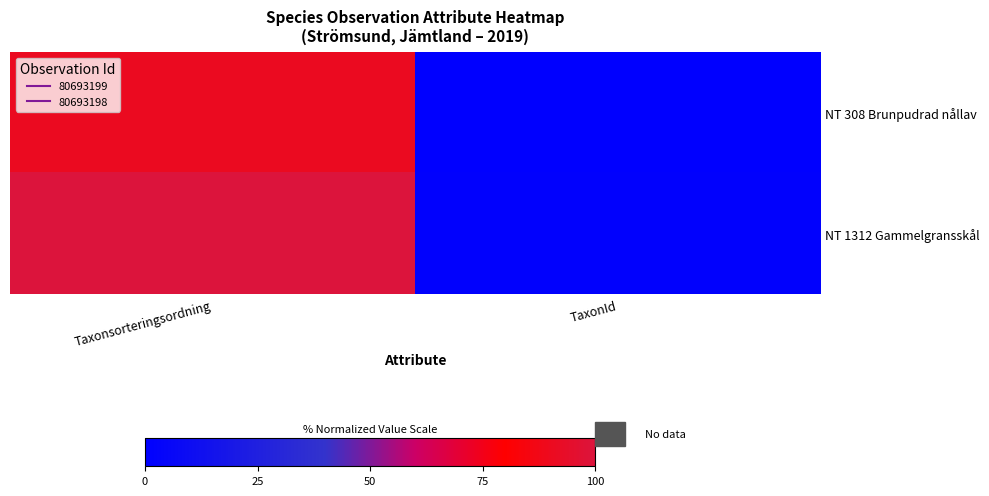

Rank the series by their average value, from highest to lowest.

NT 1312 Gammelgransskål, NT 308 Brunpudrad nållav